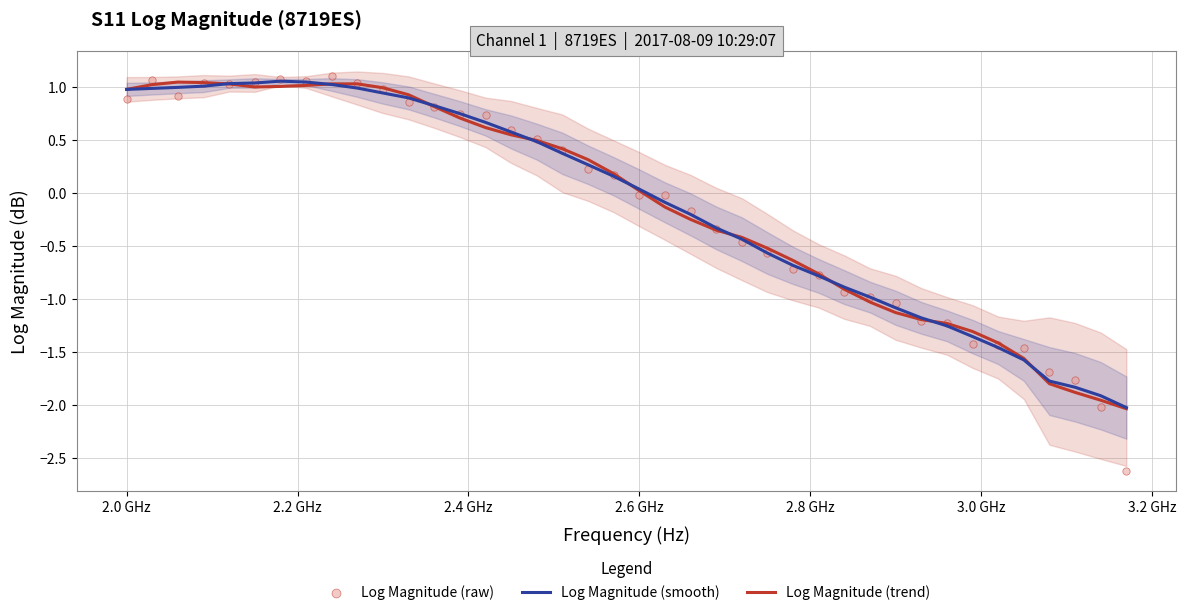

Which series has the largest Y range (max minus min)?

Log Magnitude (raw)